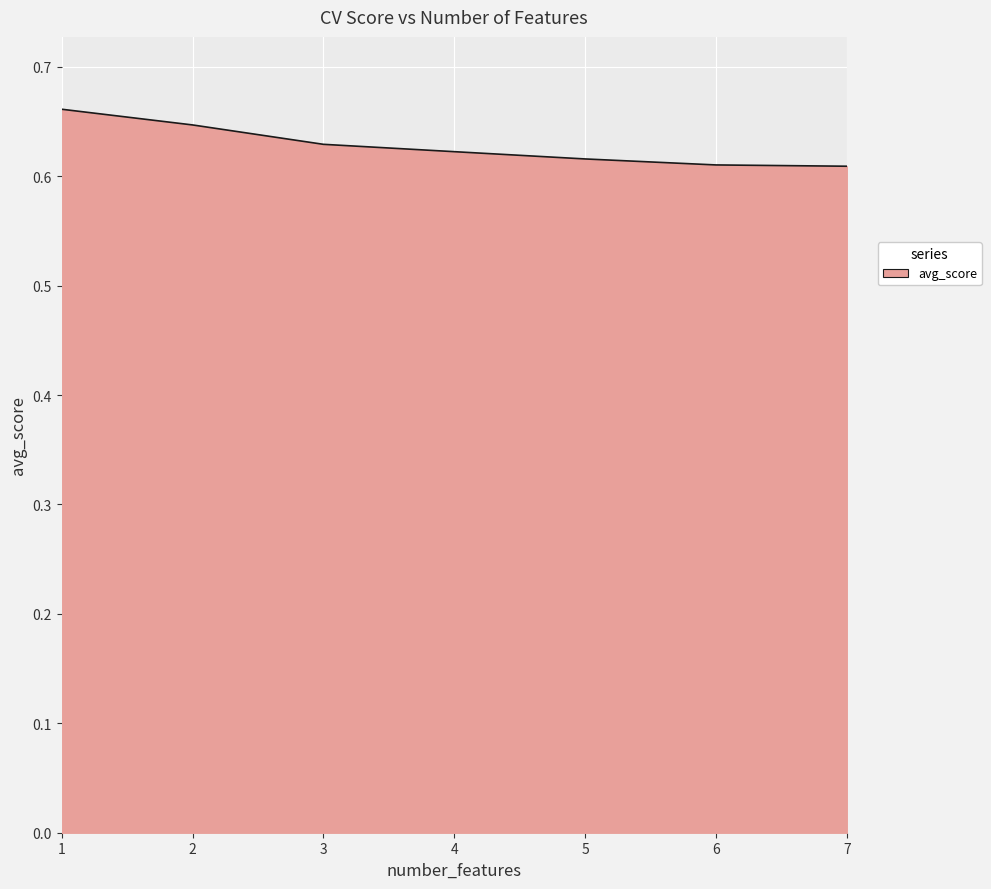

True or false: the data shows 0.4 at 5.

False